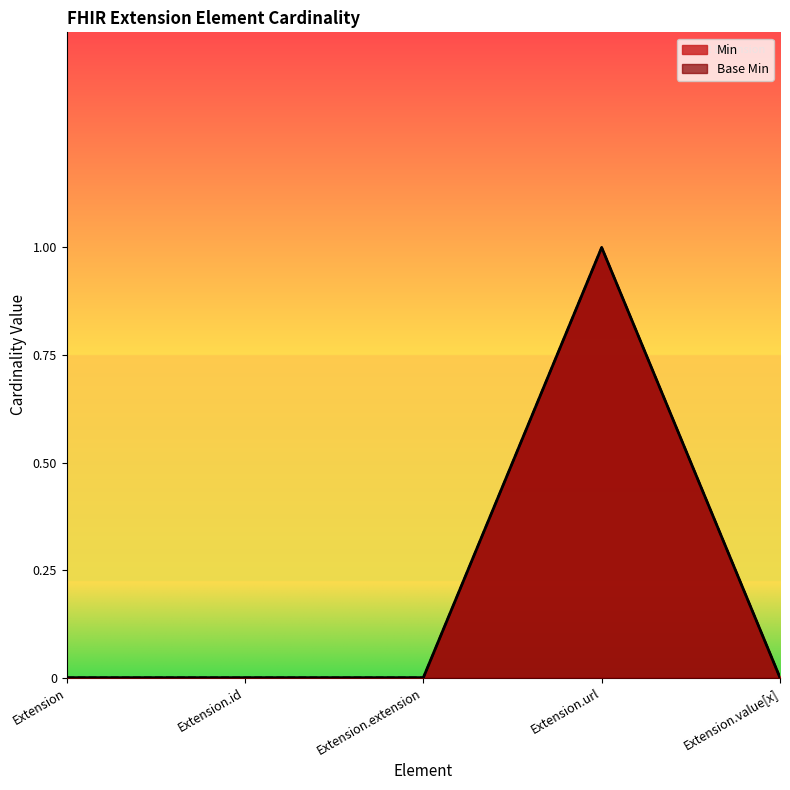

What is the label of the 1st point from the left?

Extension